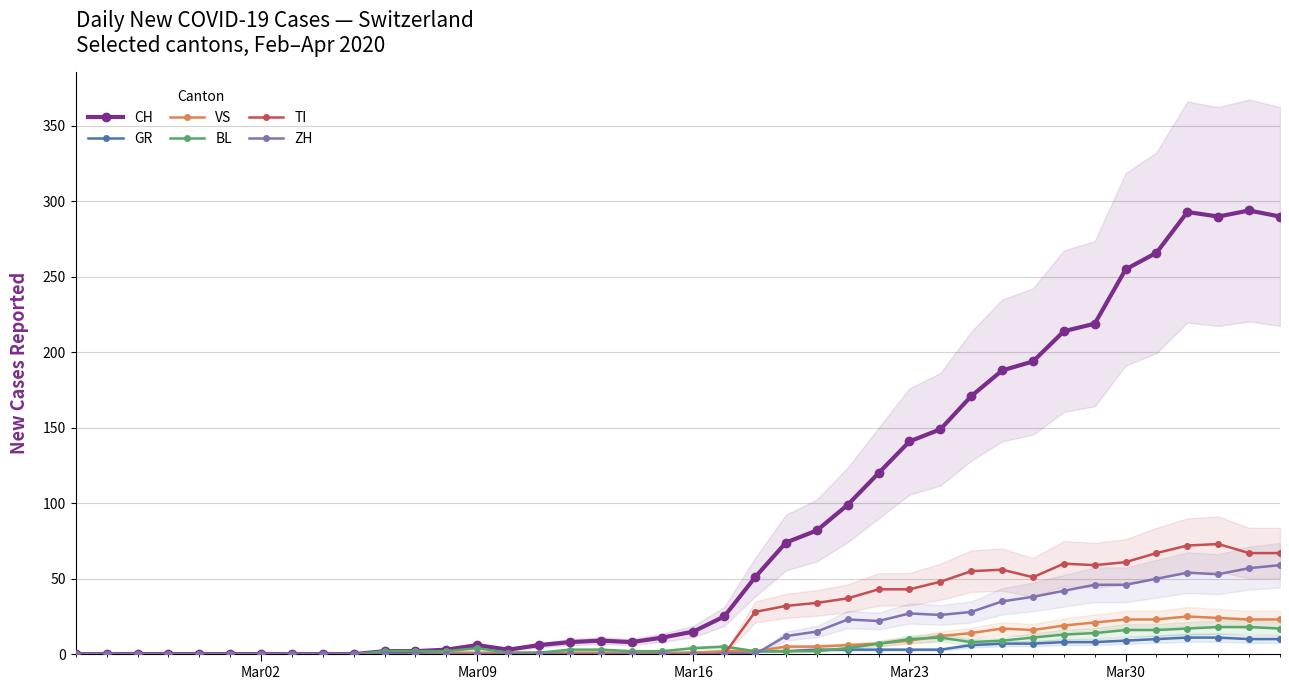

True or false: VS has more than 1 interior local peaks.

True